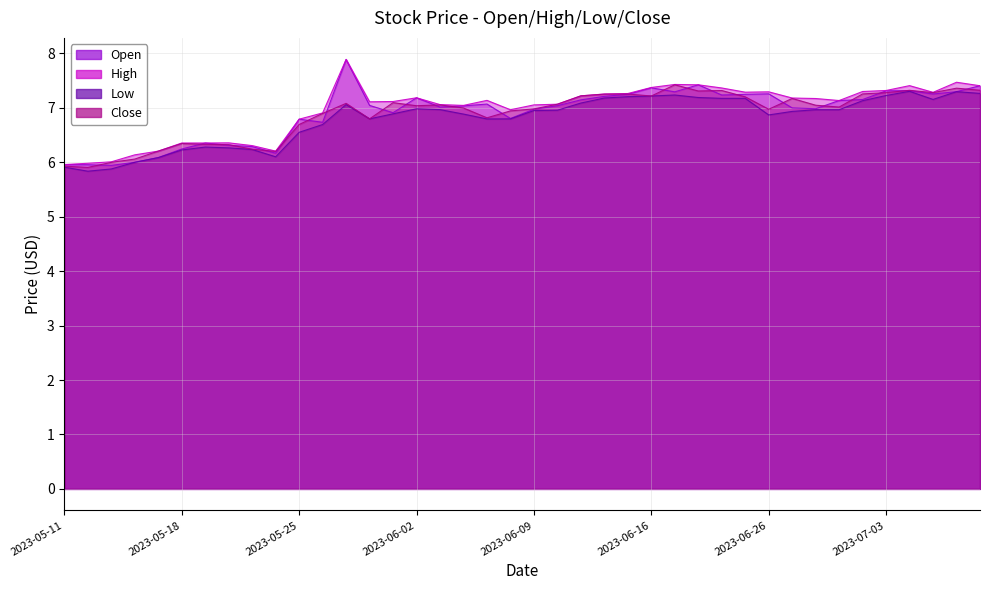

Rank the categories by High value from lowest to highest.

2023-05-11, 2023-05-12, 2023-05-15, 2023-05-16, 2023-05-24, 2023-05-17, 2023-05-23, 2023-05-19, 2023-05-18, 2023-05-22, 2023-05-25, 2023-05-26, 2023-06-08, 2023-06-06, 2023-06-09, 2023-06-05, 2023-06-12, 2023-05-31, 2023-06-01, 2023-06-29, 2023-06-07, 2023-06-28, 2023-06-27, 2023-06-02, 2023-06-13, 2023-06-14, 2023-06-15, 2023-07-06, 2023-06-23, 2023-06-26, 2023-06-30, 2023-07-03, 2023-06-22, 2023-06-16, 2023-07-10, 2023-07-05, 2023-06-21, 2023-06-20, 2023-07-07, 2023-05-30